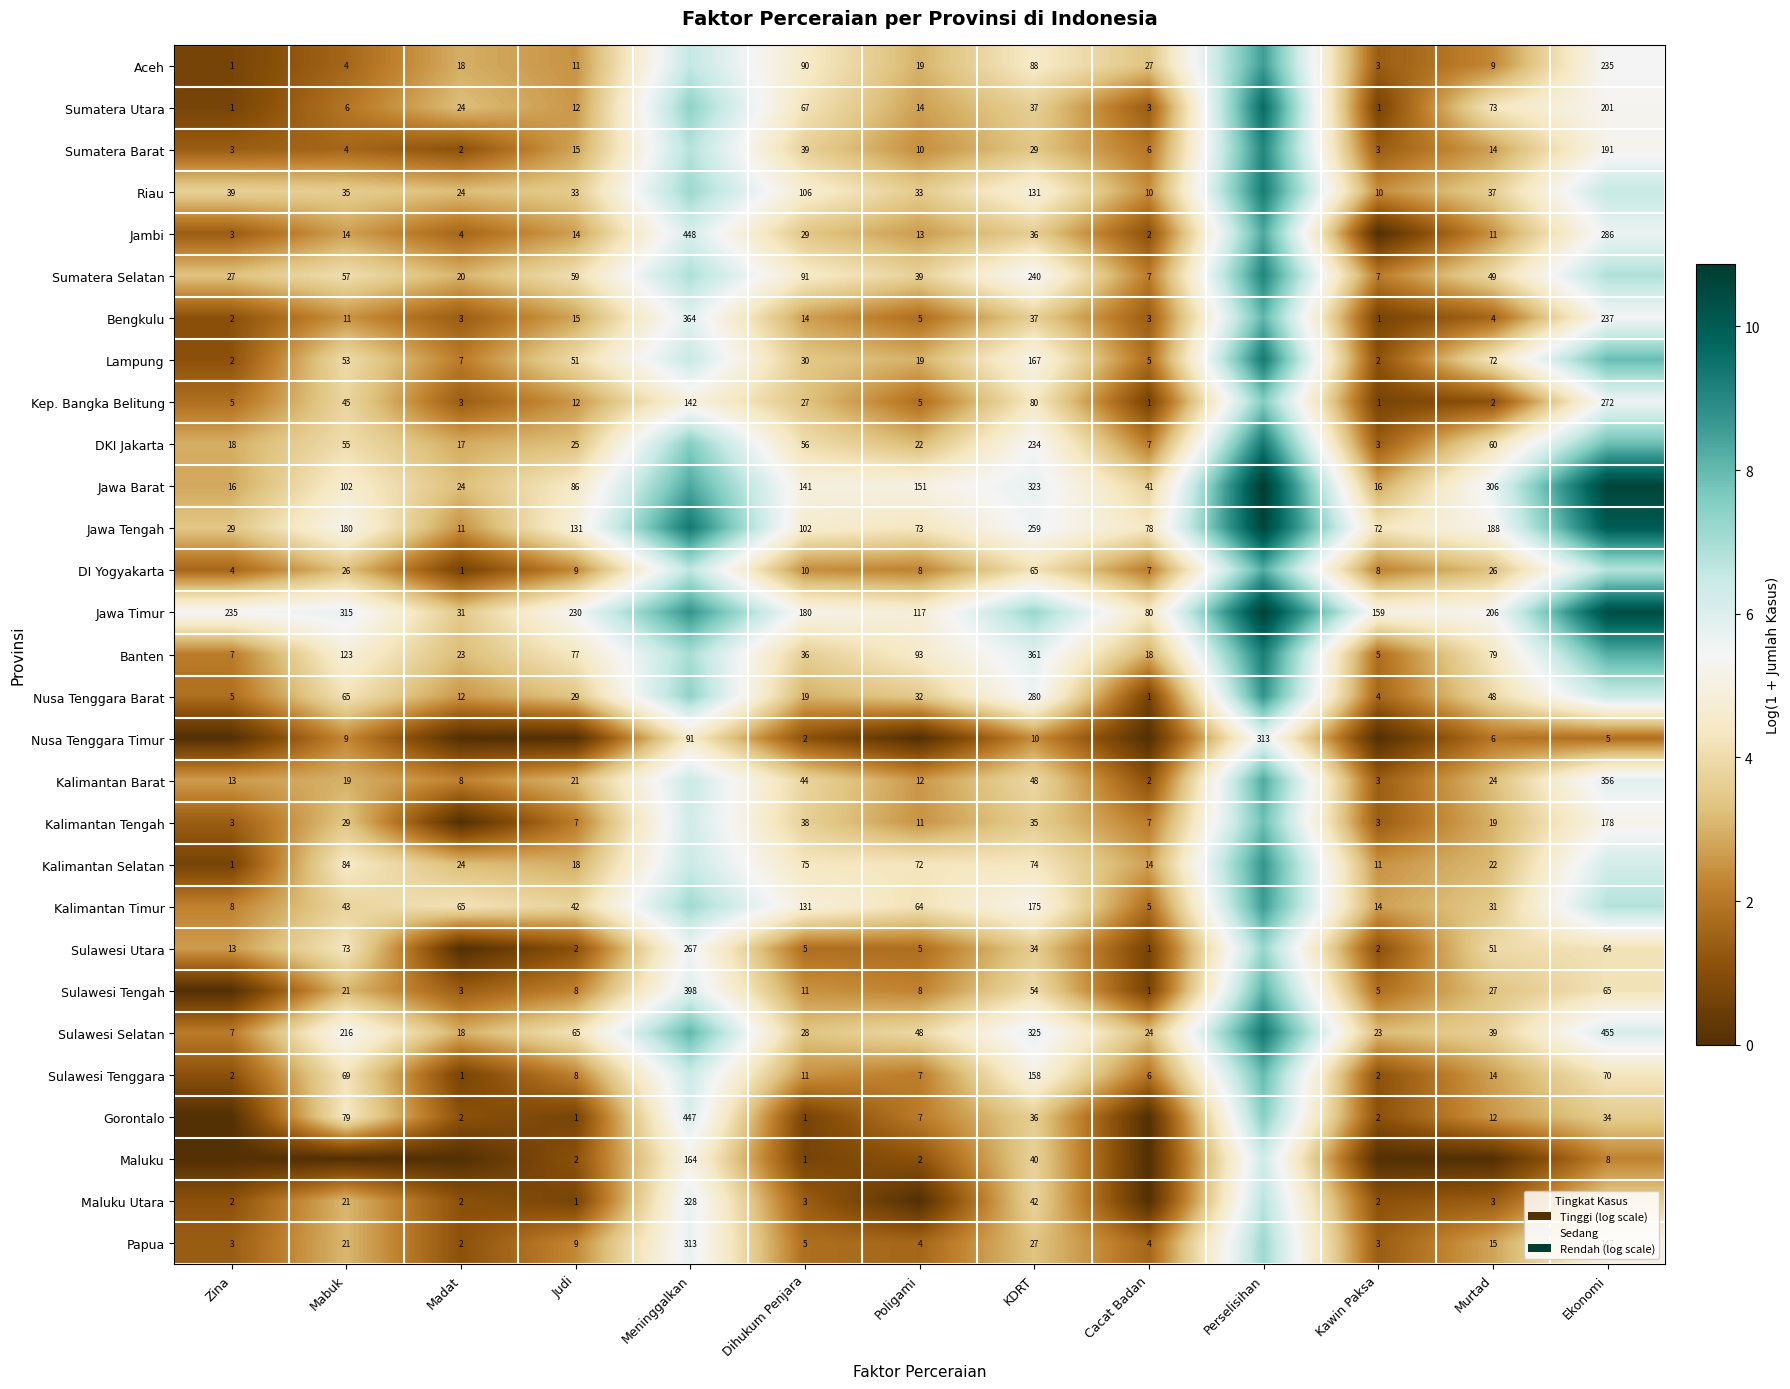

Is the value of Kalimantan Tengah at KDRT greater than the value of Lampung at Poligami?

Yes